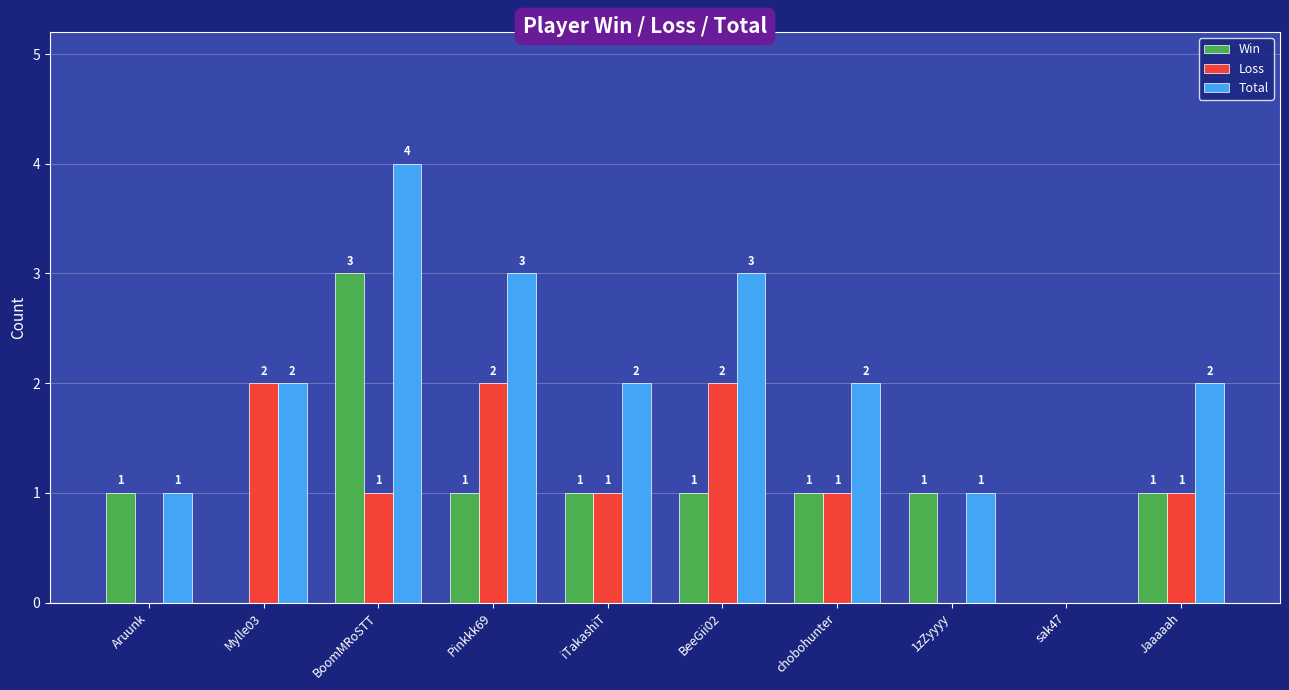

What is the difference between the Total values at 1zZyyyy and iTakashiT?

1